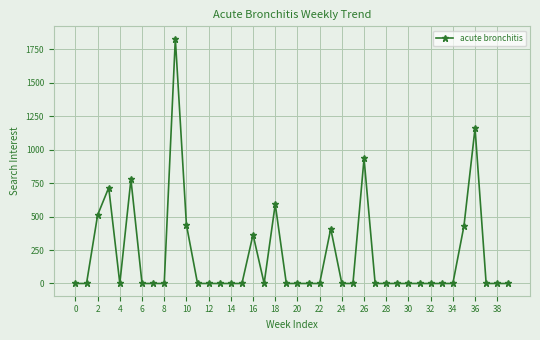

What is the sum of all values?

8166.9